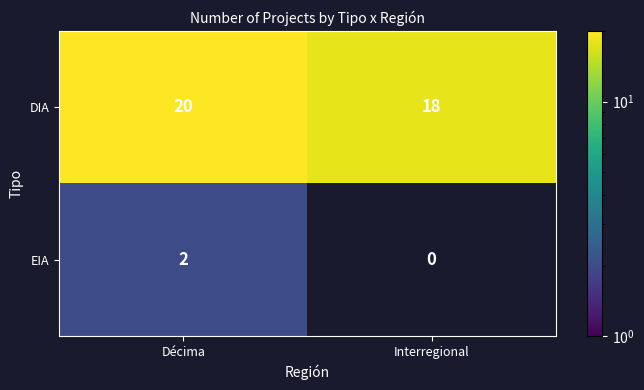

Rank the series by their average value, from lowest to highest.

EIA, DIA